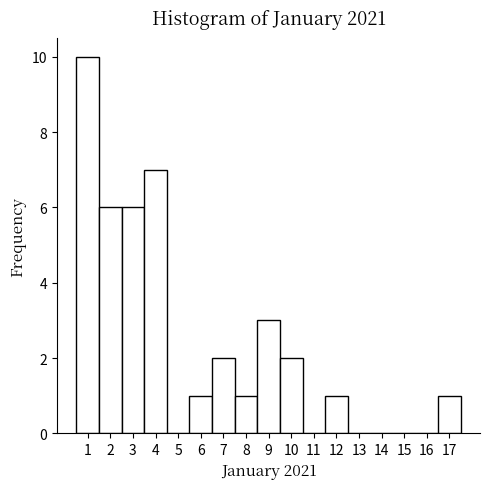

What is the height of the bar covering 0.5 to 1.5 on the x-axis? The values are not printed on the chart, so give them approximately, as read against the axis.

10